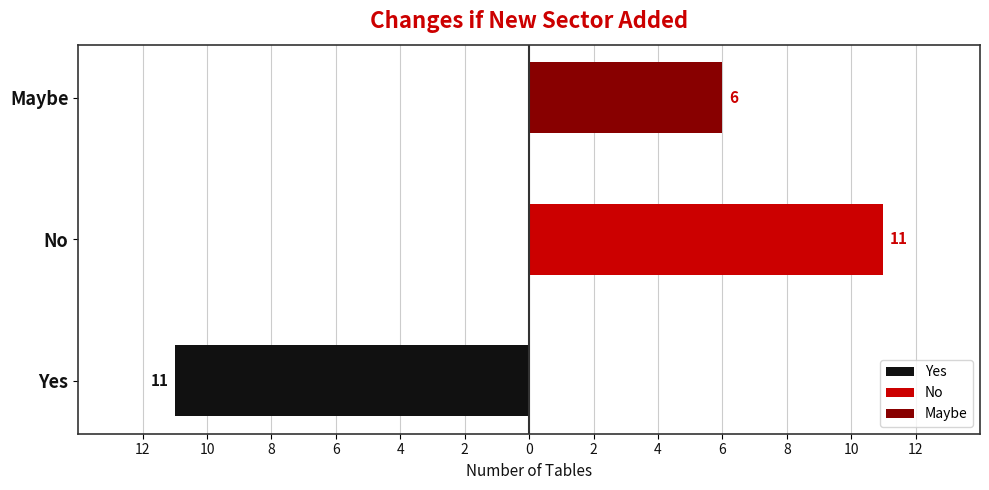

List the series in order of their peak value, highest first.

No, Maybe, Yes